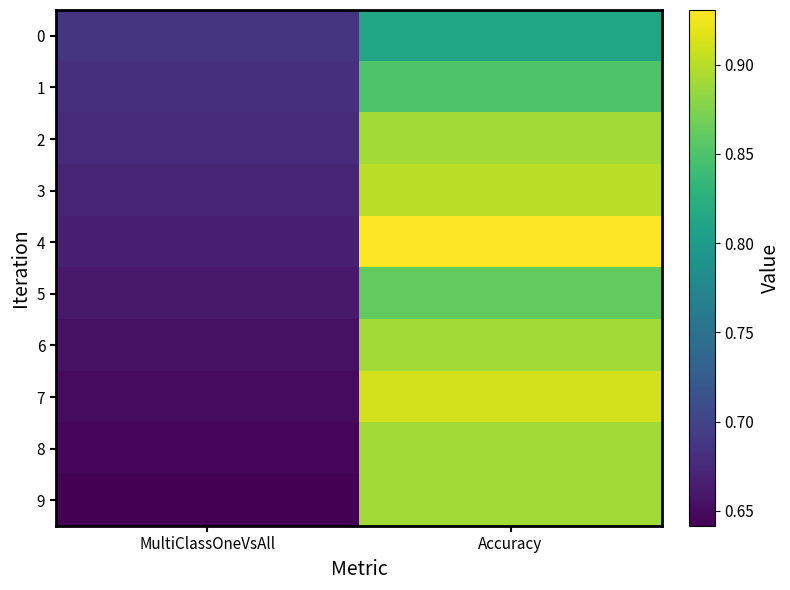

What is the greatest value displayed?

0.9